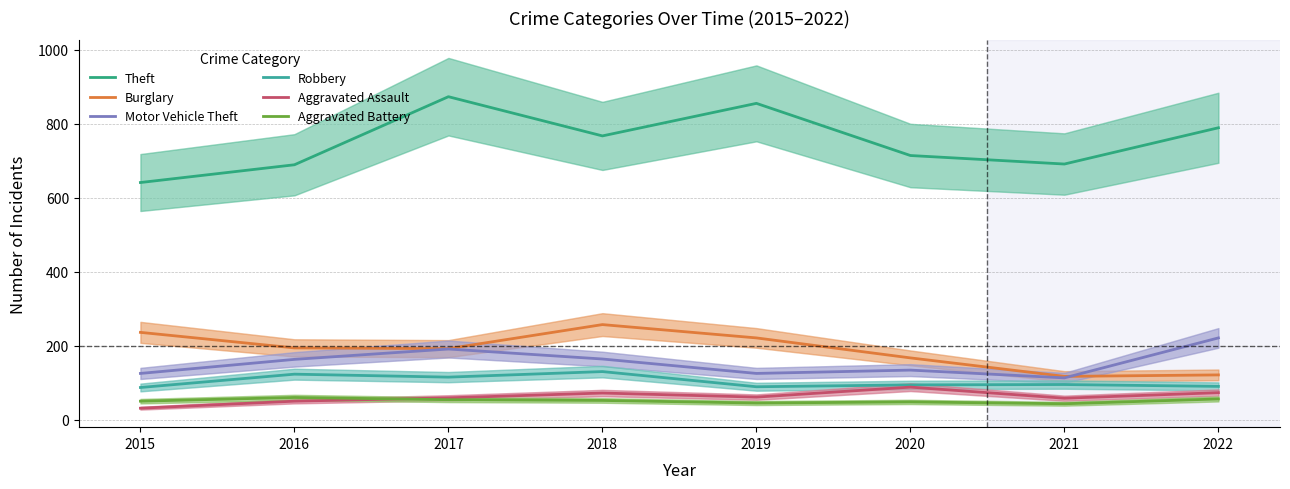

What is the difference between the highest and lowest values at 2022?

733